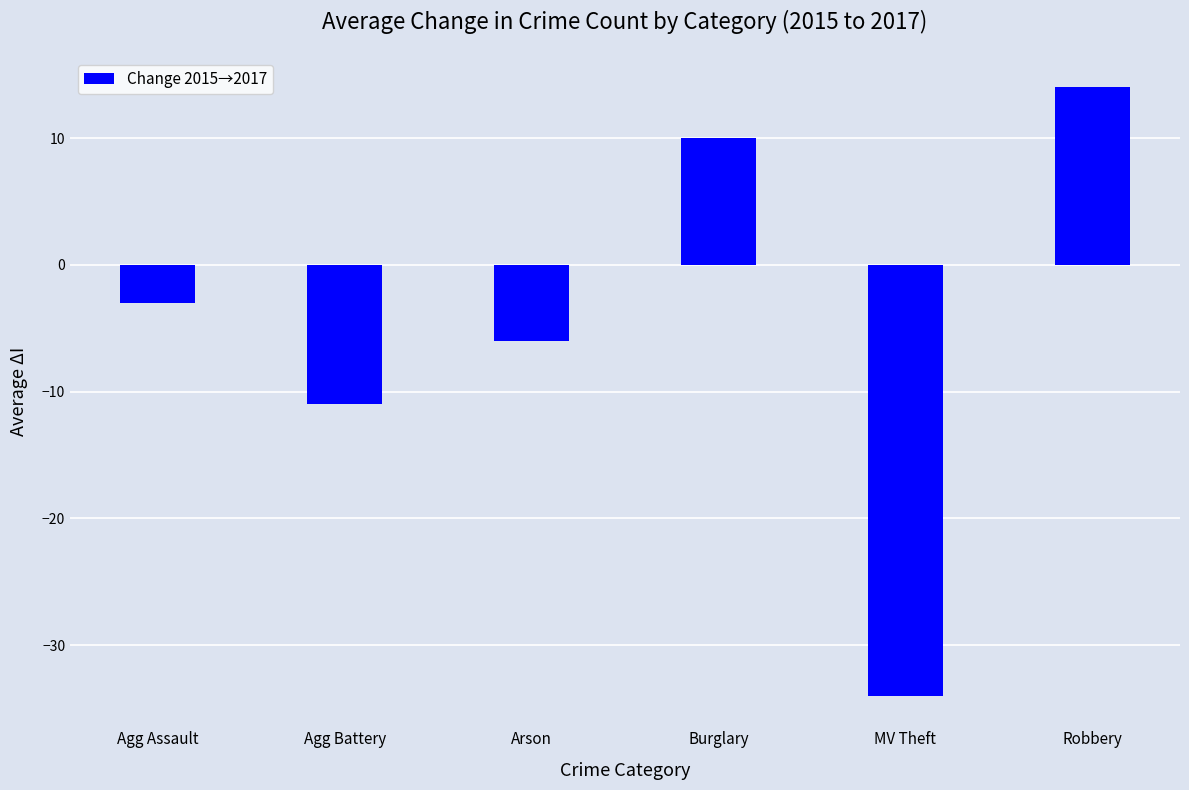

What position from the left is Agg Assault?

1